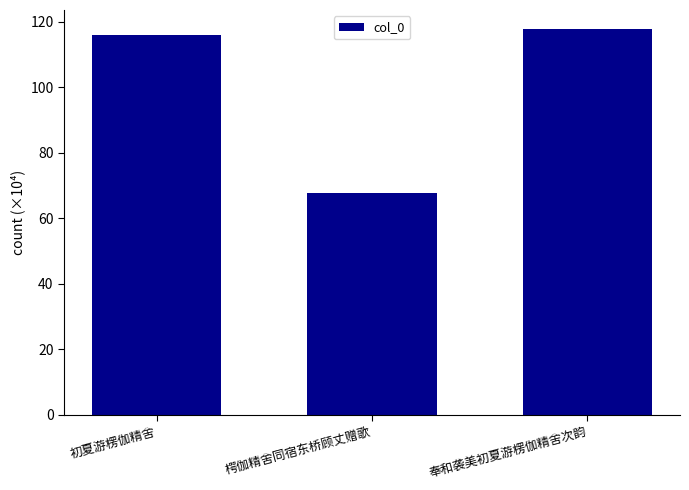

Are the bars horizontal?

No